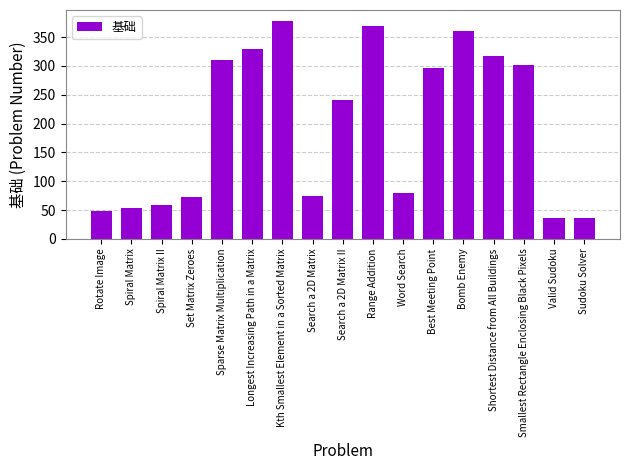

Which has a higher value, Bomb Enemy or Set Matrix Zeroes?

Bomb Enemy